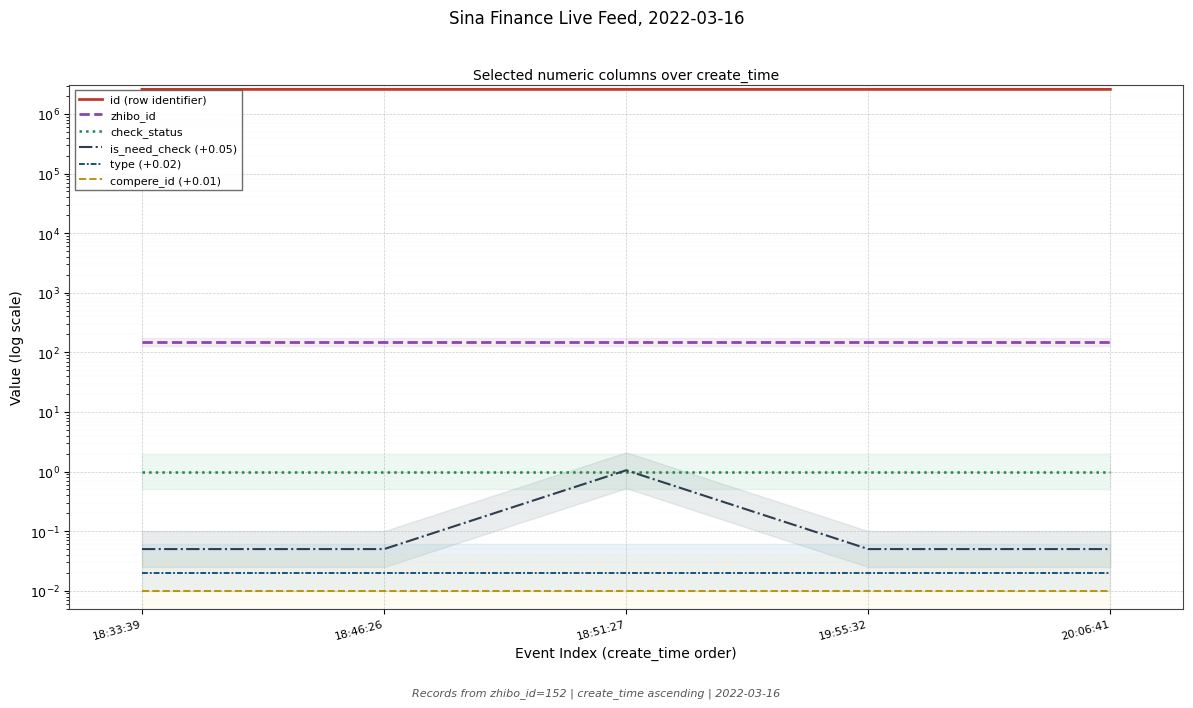

True or false: zhibo_id and compere_id (+0.01) cross at least once.

False